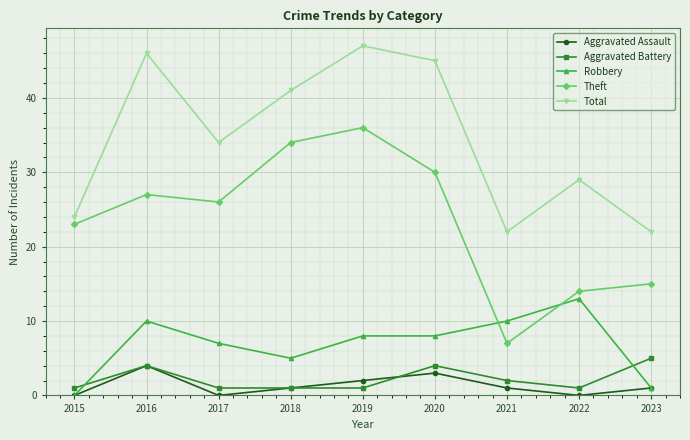

True or false: Theft has a value of 20 at 2023.

False